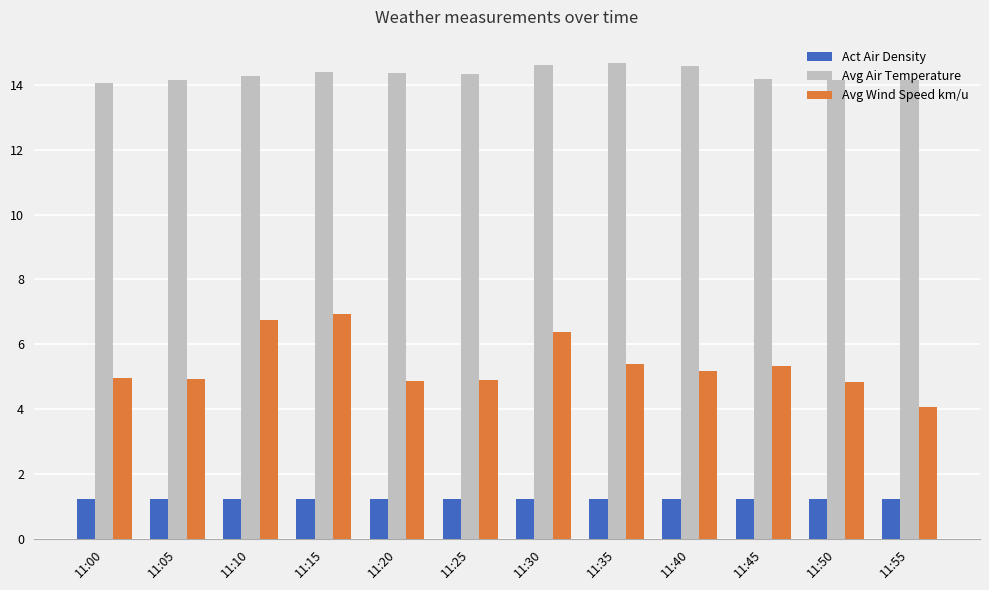

What is the difference between the highest and lowest values at 11:10?

13.1